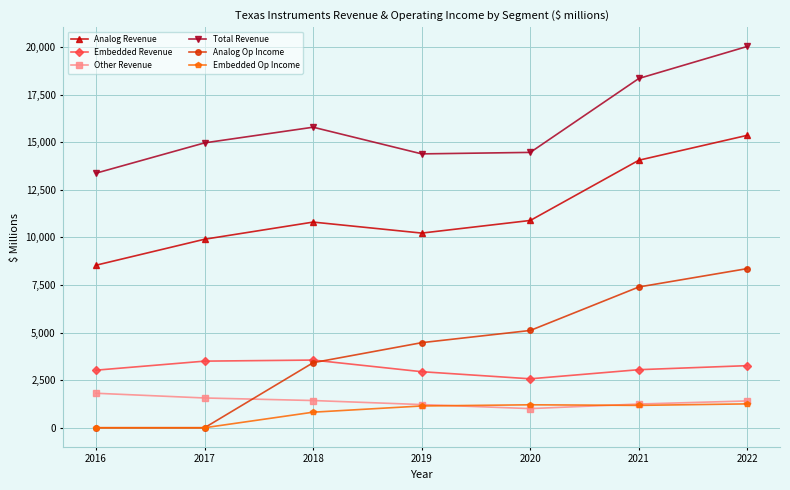

True or false: Total Revenue and Embedded Op Income cross at least once.

False